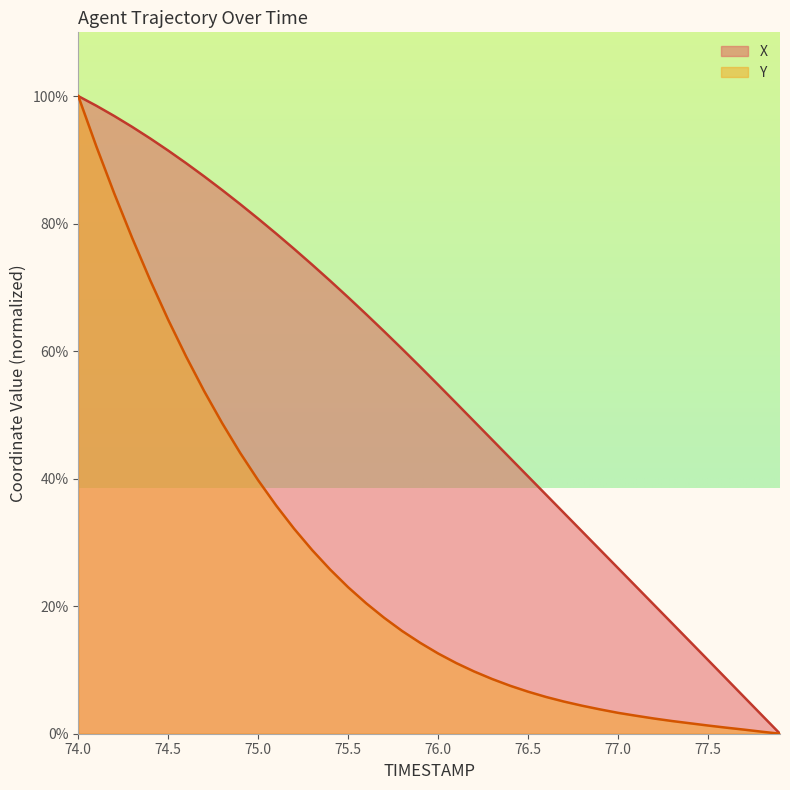

Rank the series by their average value, from highest to lowest.

X, Y